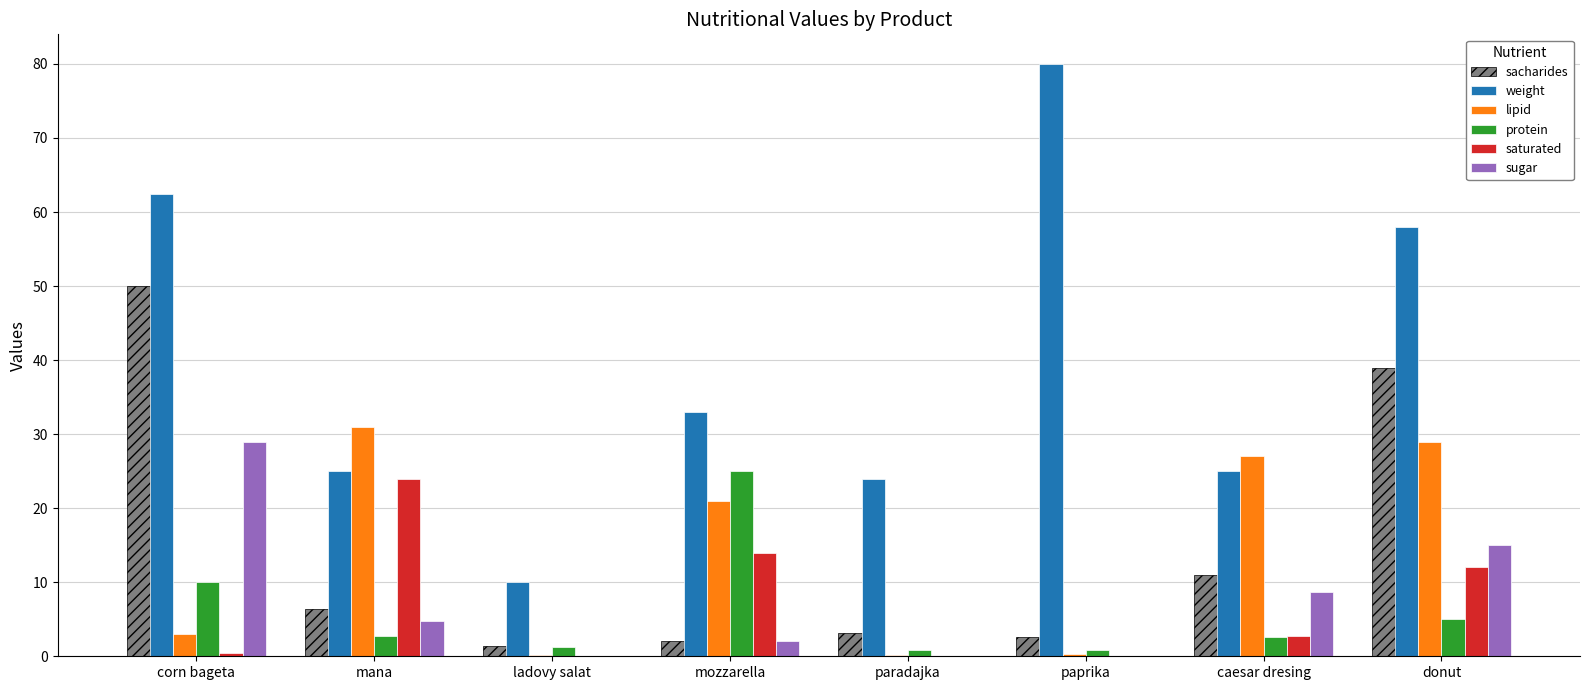

Is the value of protein at mozzarella greater than the value of sugar at mozzarella?

Yes